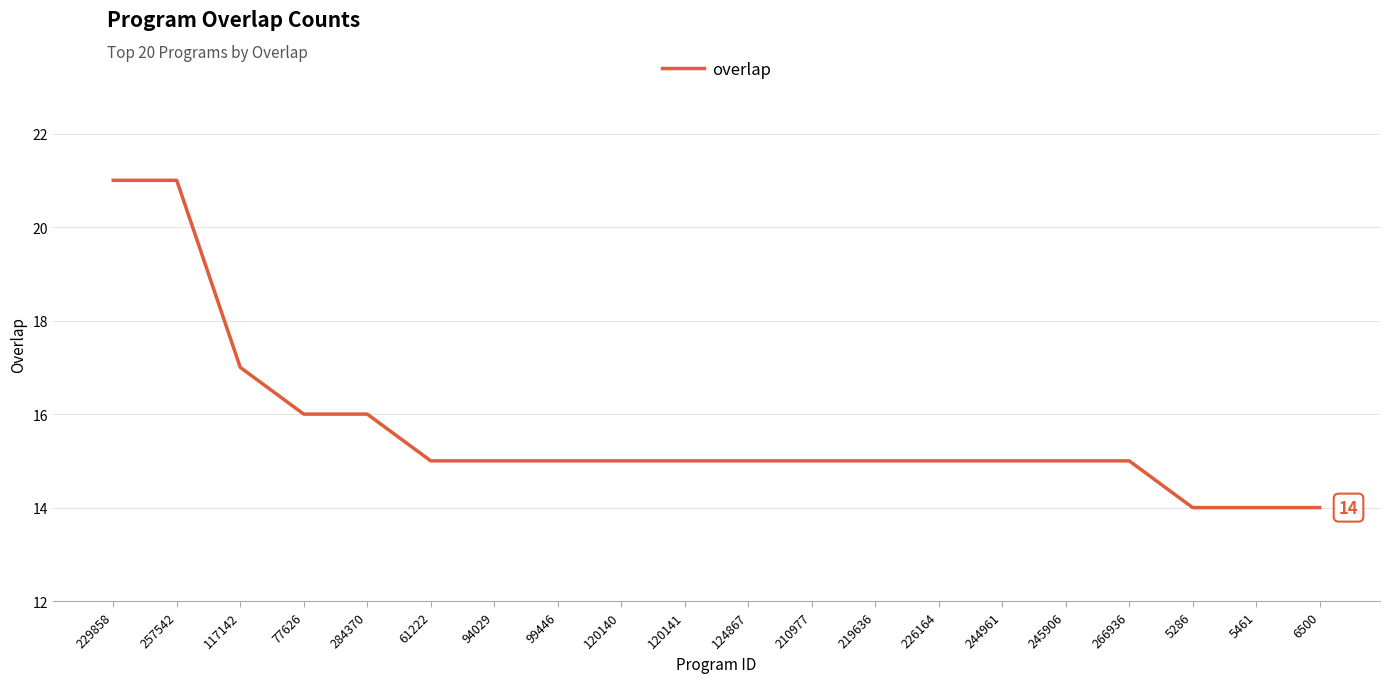

Read the value at 257542.

21